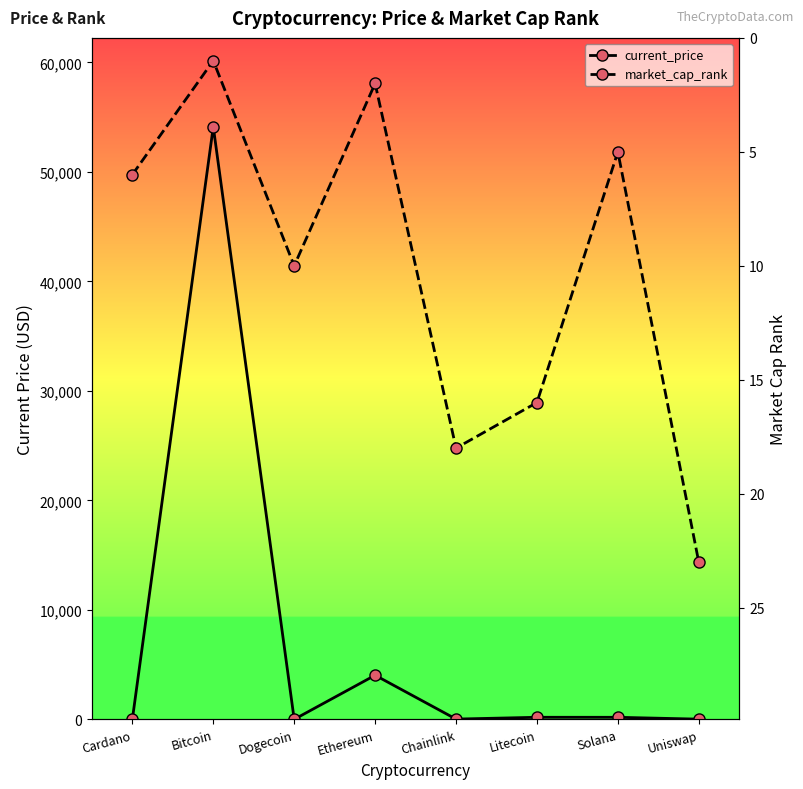

What value does the current_price series have at Chainlink?

23.4